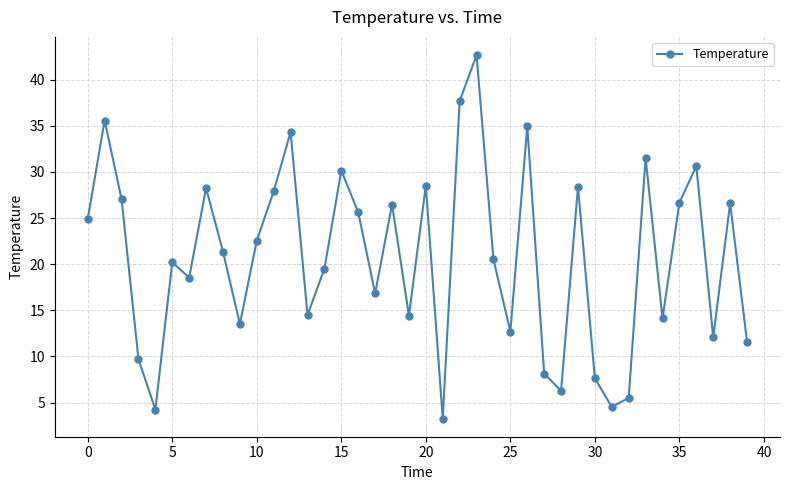

True or false: the data has more than 0 interior local peaks.

True